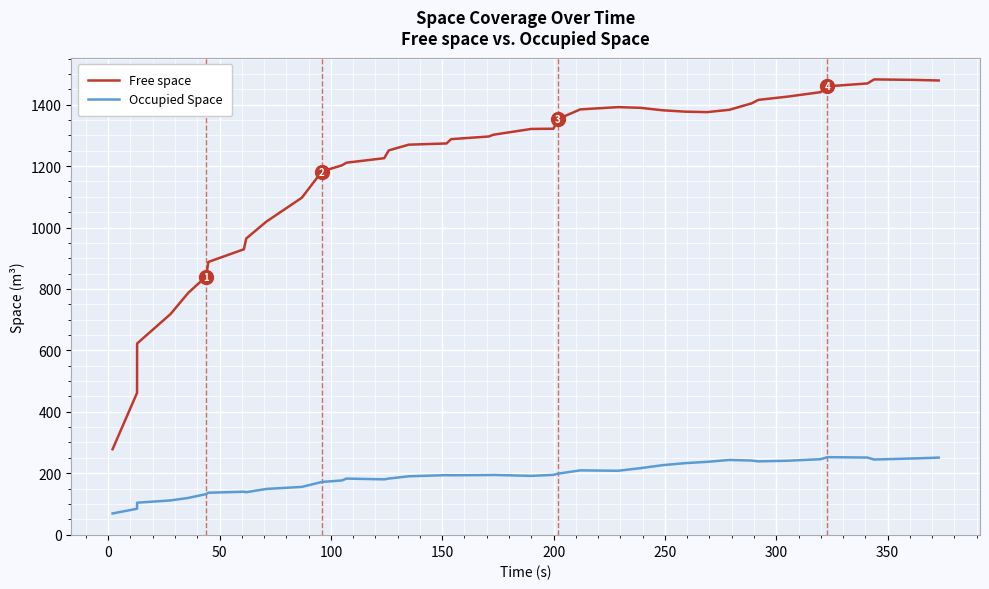

Which series has the widest spread of values?

Free space